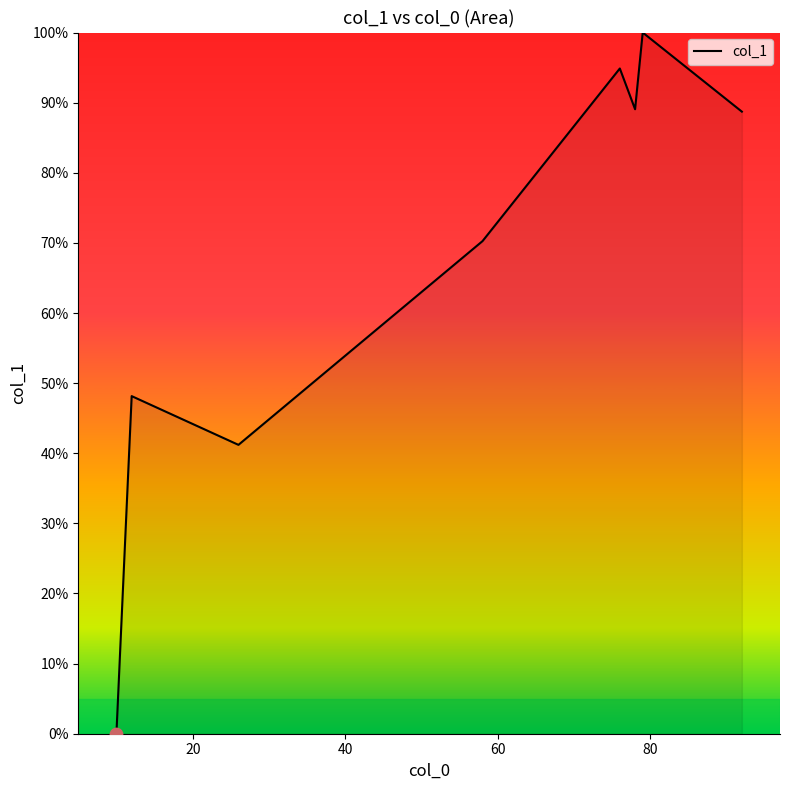

True or false: there are more than 0 points higher than both neighbors.

True